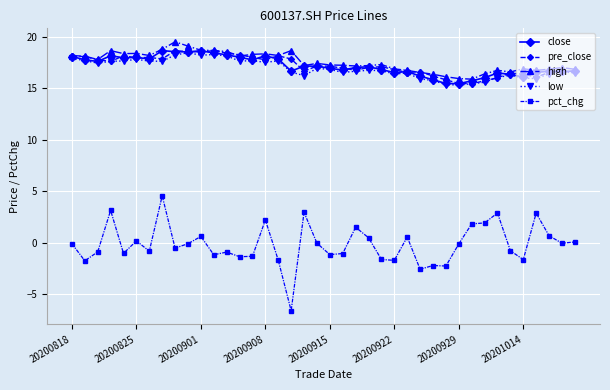

Which series has the widest spread of values?

pct_chg